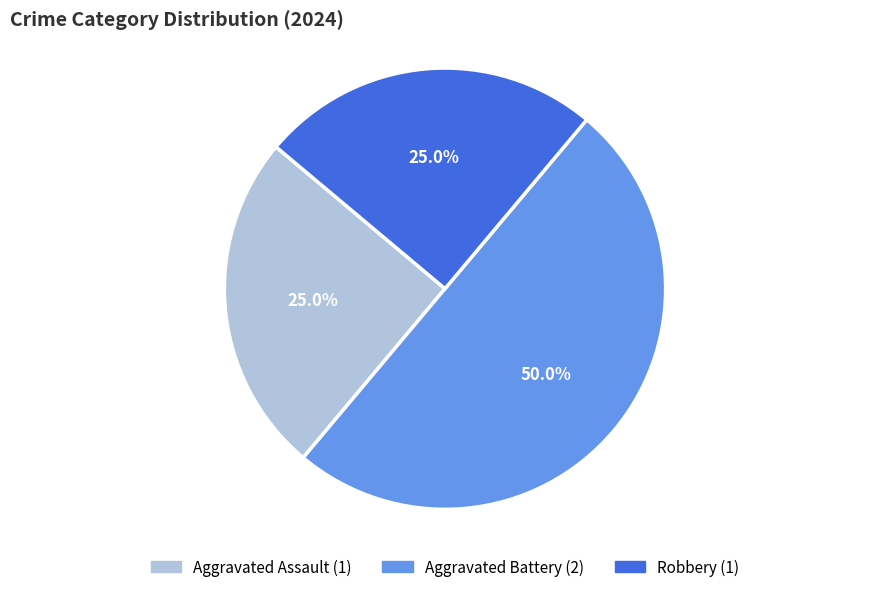

How many slices are in this pie chart?

3